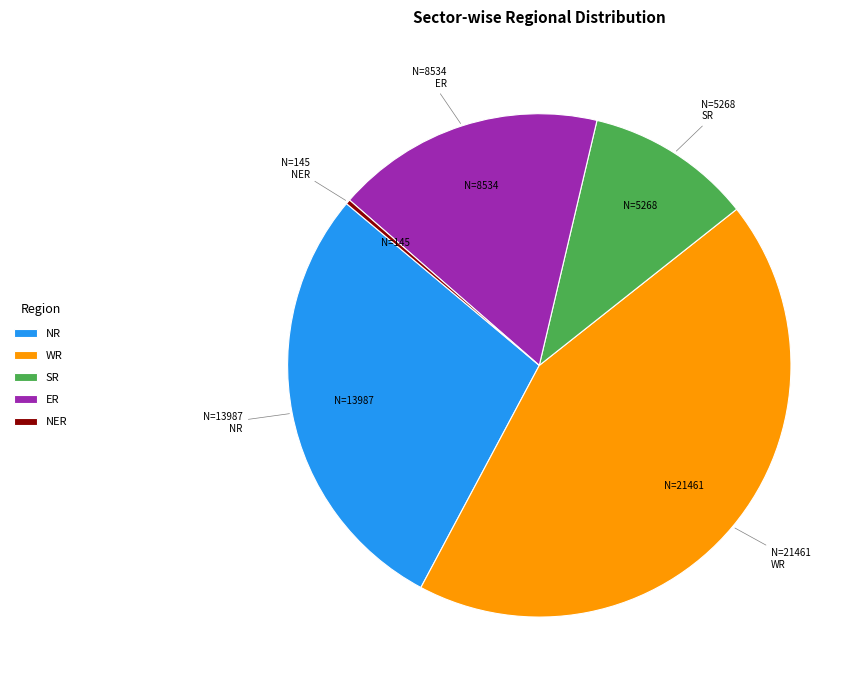

Rank the categories by value from lowest to highest.

NER, SR, ER, NR, WR